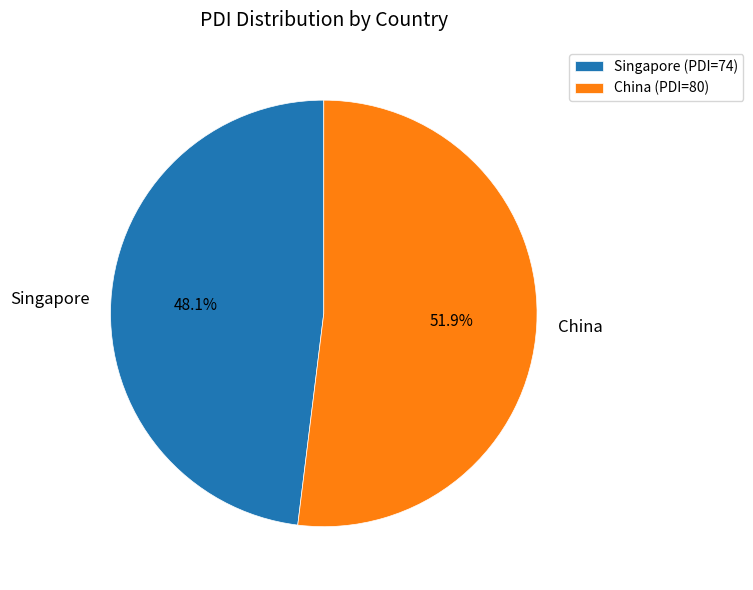

Which category accounts for the majority?

China